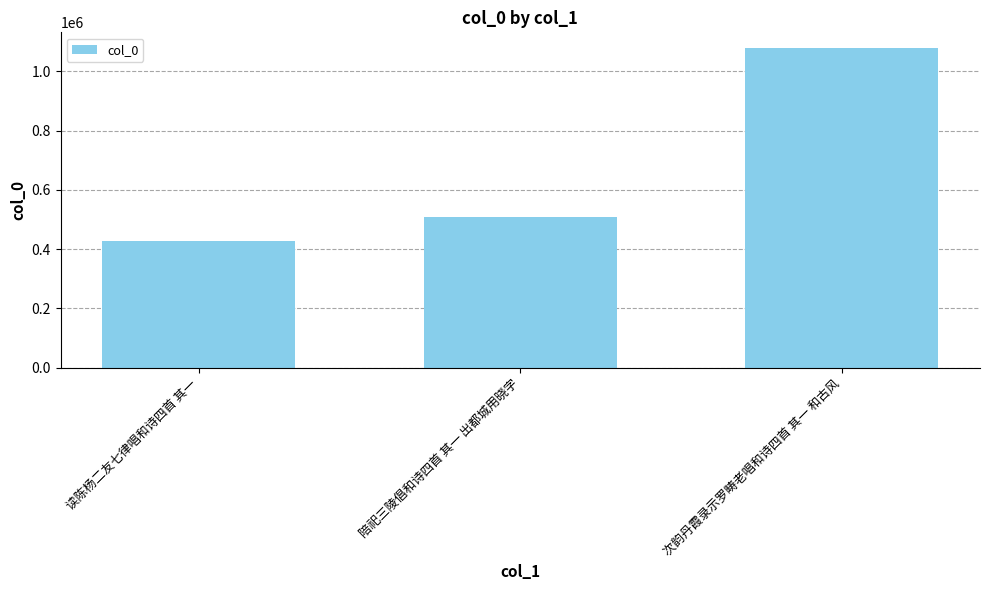

Rank the categories by value from highest to lowest.

次韵丹霞录示罗畴老唱和诗四首 其一 和古风, 陪祀三陵倡和诗四首 其一 出都城用晓字, 读陈杨二友七律唱和诗四首 其一